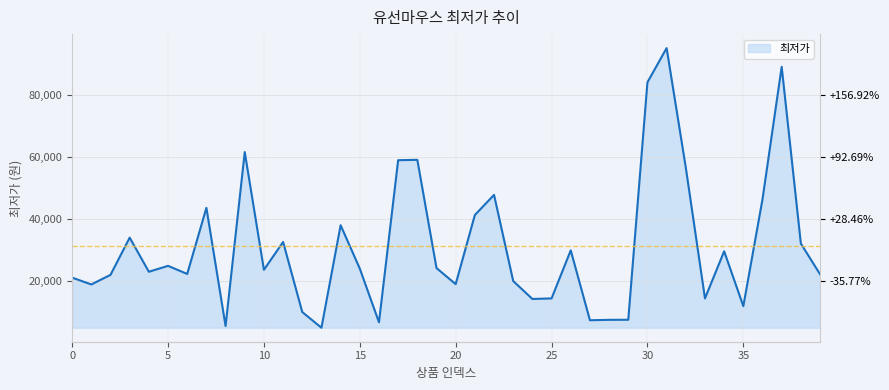

Which category has the lowest value across all series?

13